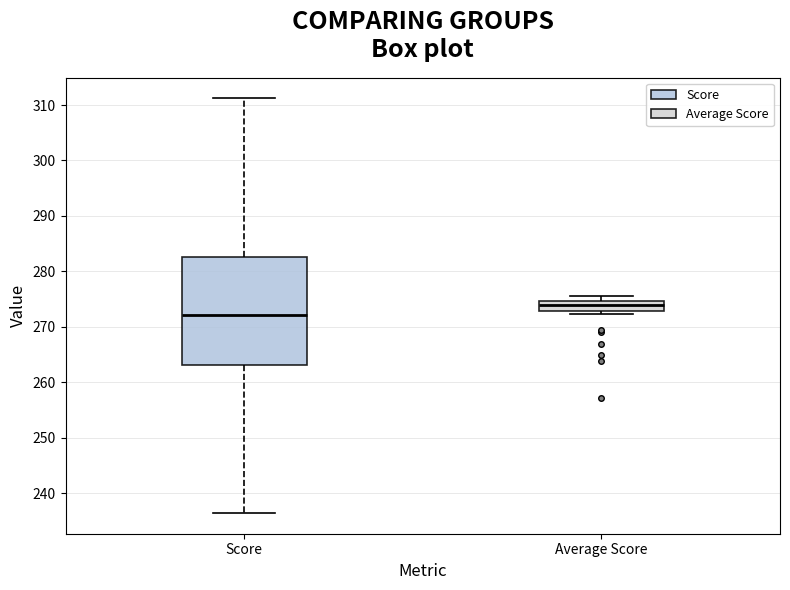

Which box's median line is the highest?

Average Score